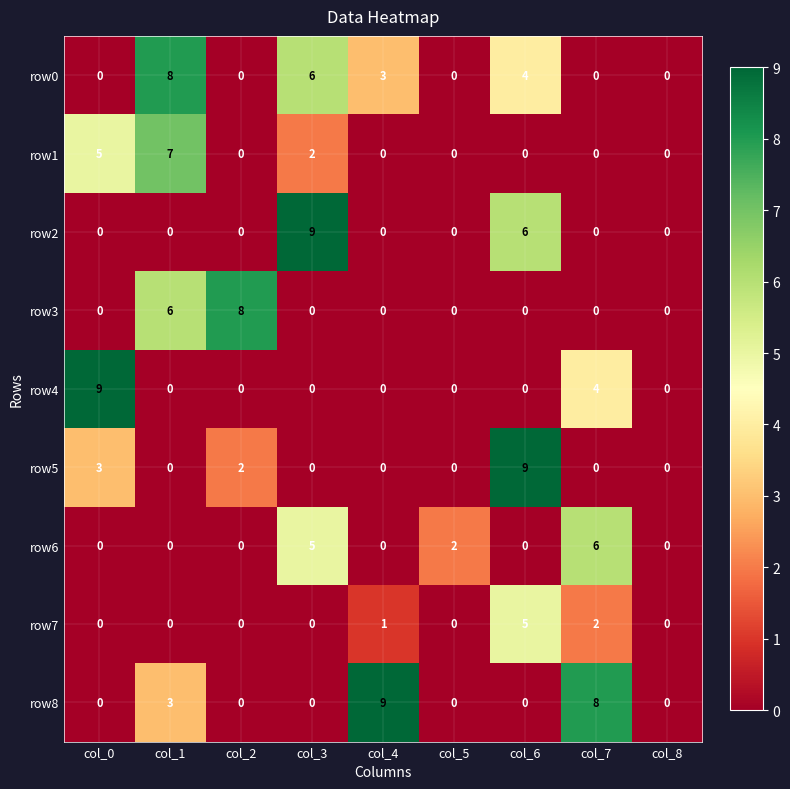

What is the difference between the second highest and second lowest values in the row6 series?

5